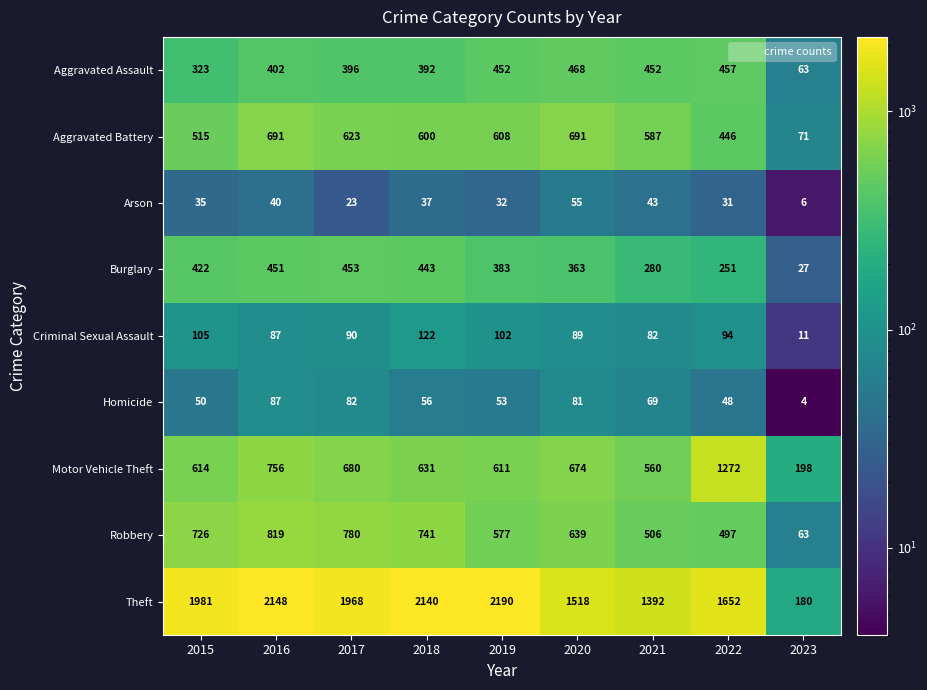

Which series has the largest total across all categories?

Theft